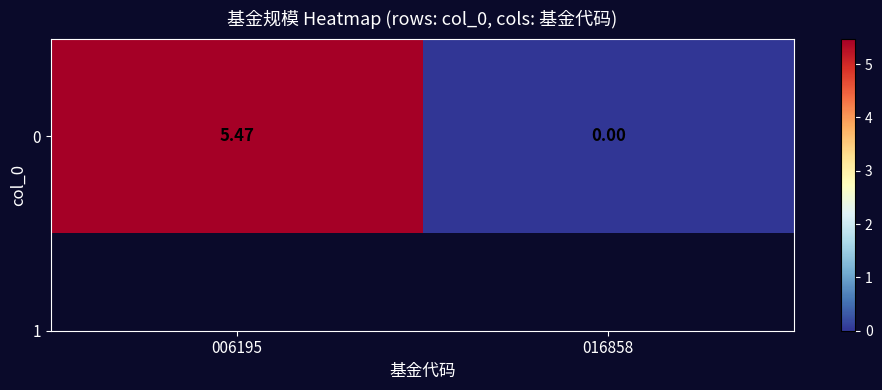

Reading left to right, what are all the values shown in this chart?

5.5	0.0